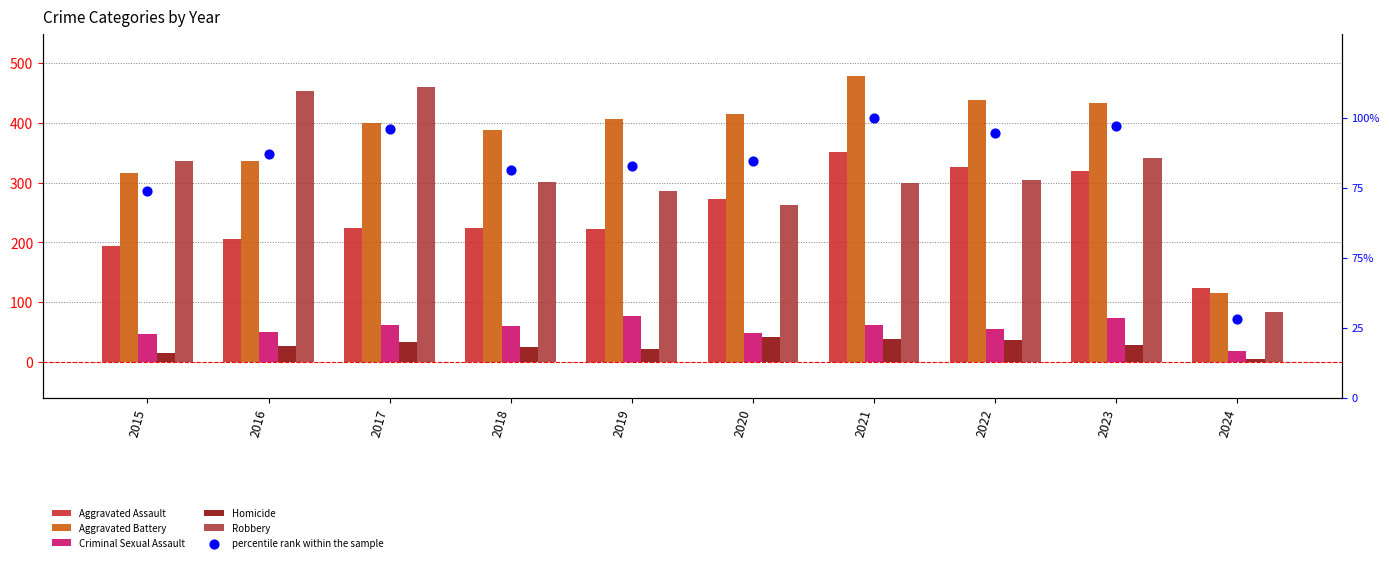

Is the value of Aggravated Battery at 2015 greater than the value of Robbery at 2015?

No